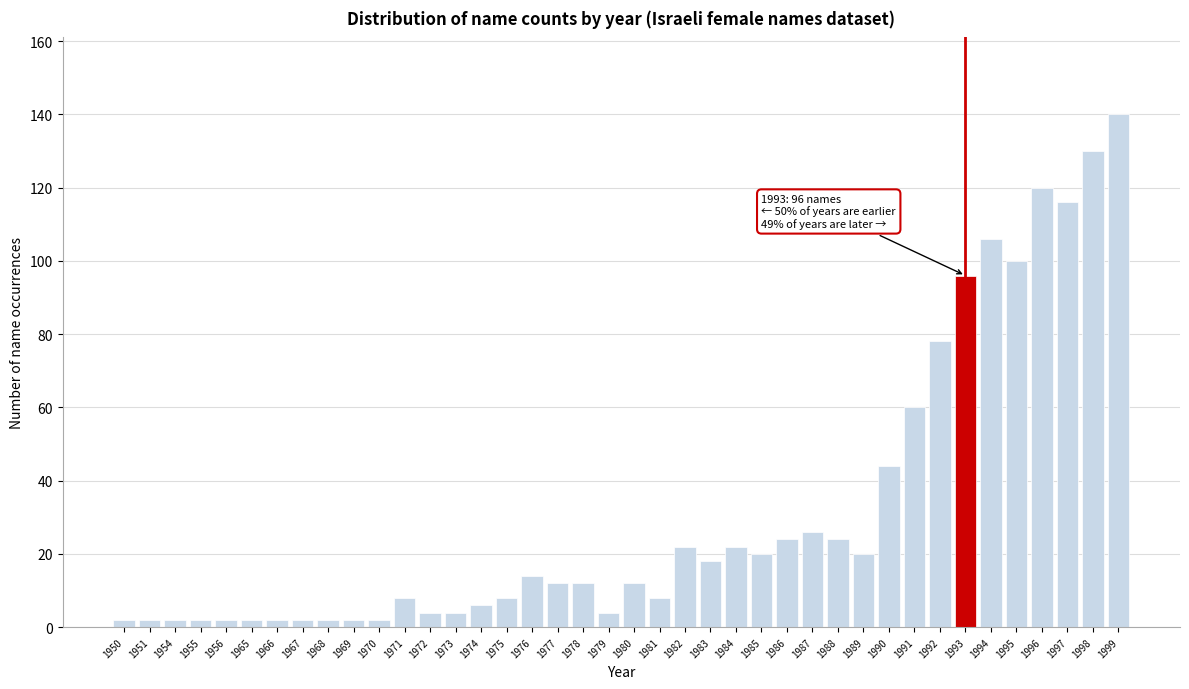

Is it true that the value at 1994 is 183?

False